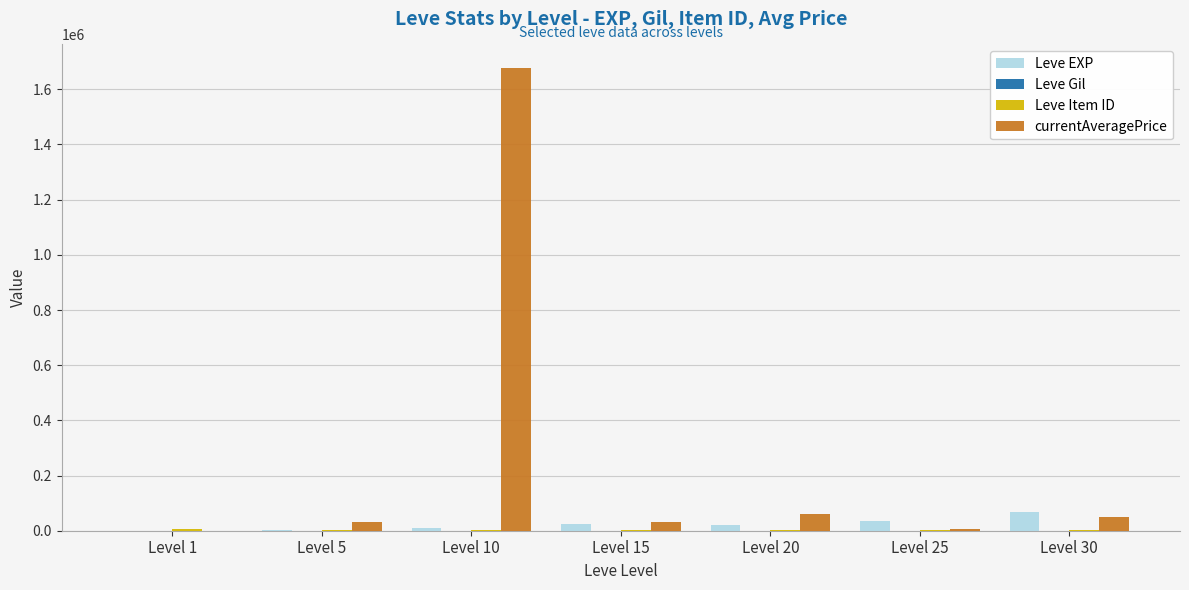

Which series has the largest total across all categories?

currentAveragePrice